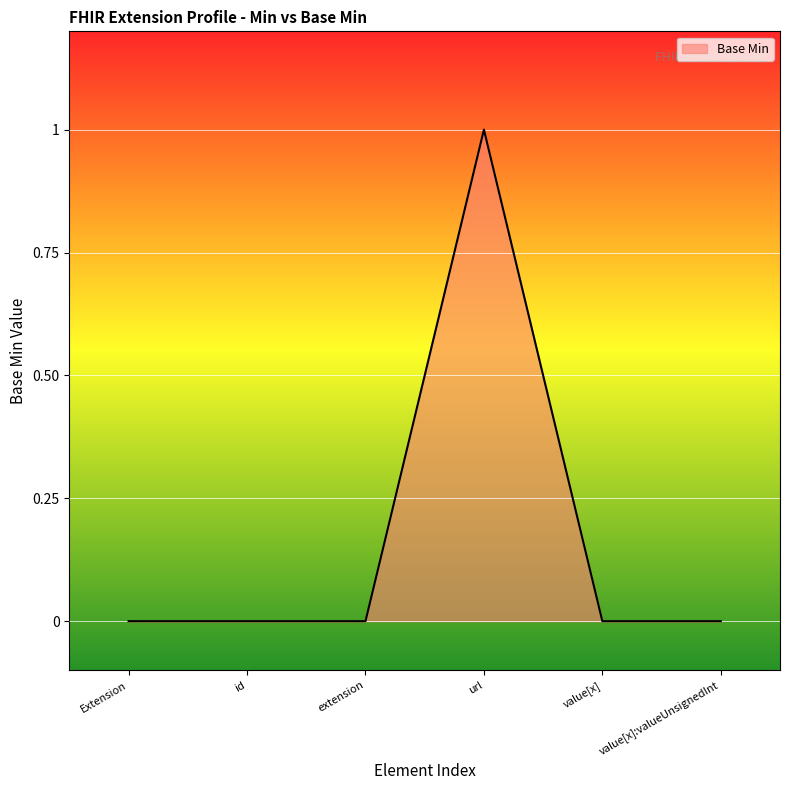

What is the change in value from id to url?

+1